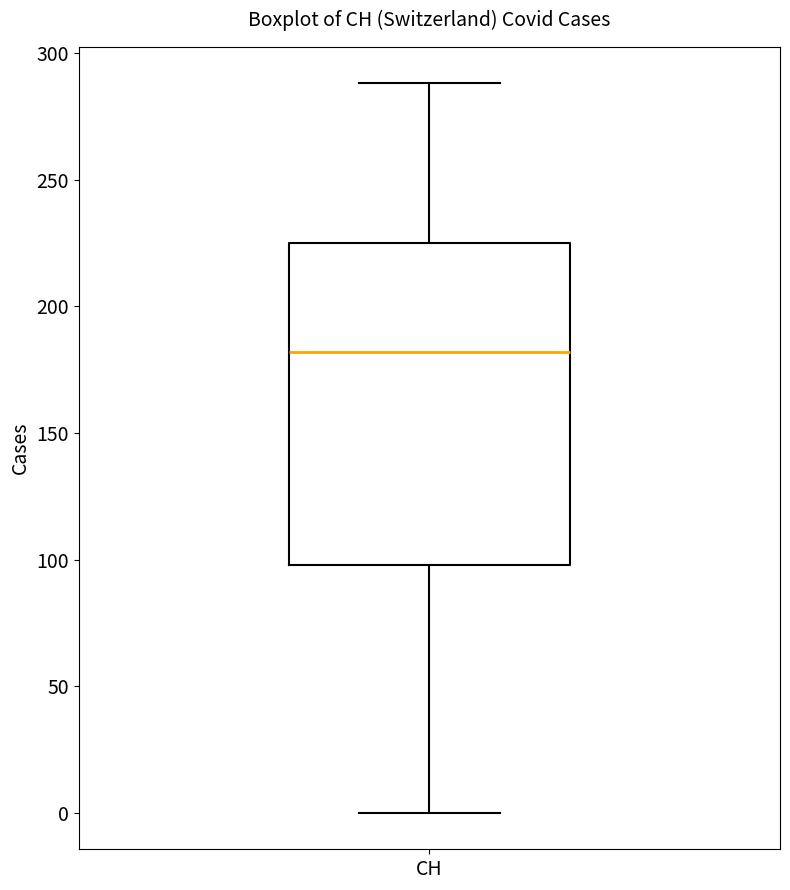

Read this box plot against the y-axis: the position of the median line, the range covered by the box, and the ends of both whiskers. The values are not printed on the chart, so give them approximately, as read against the axis.

median 180, box 100 to 225, whiskers 0 to 290